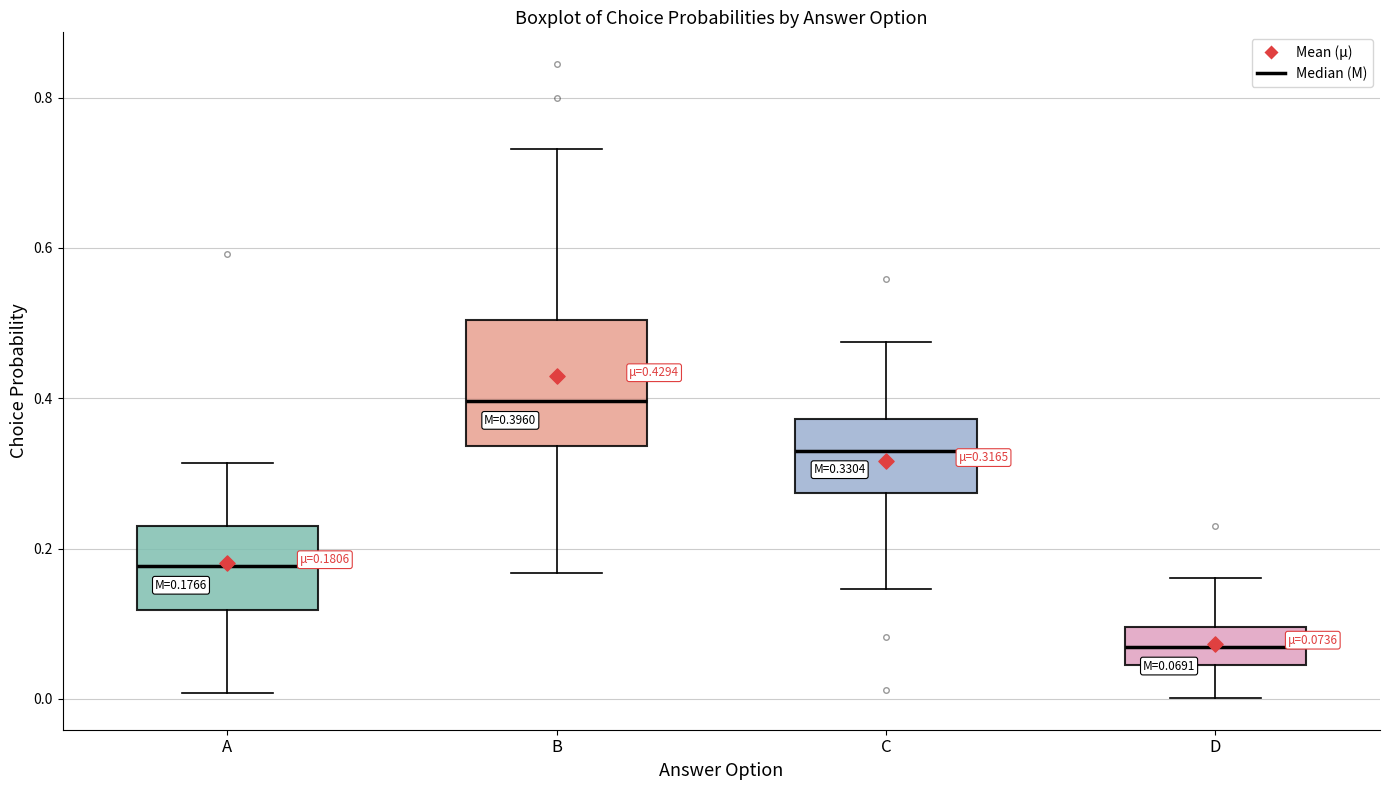

Which box's median line is the lowest?

D